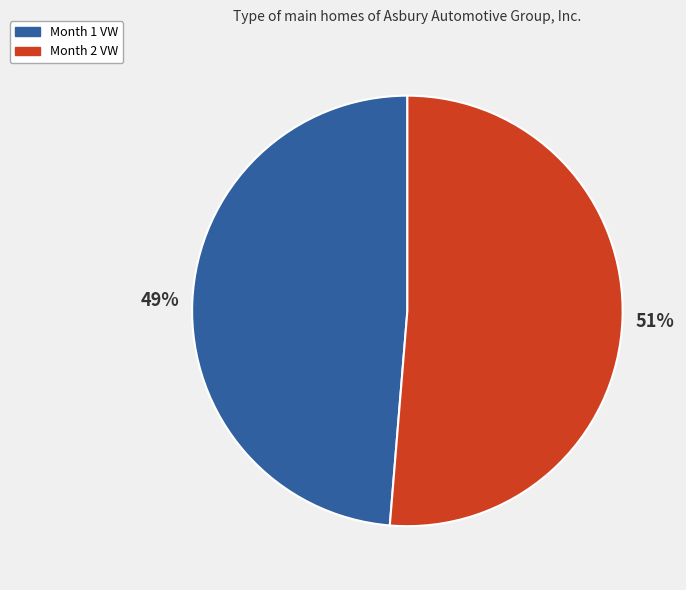

How many slices are in this pie chart?

2